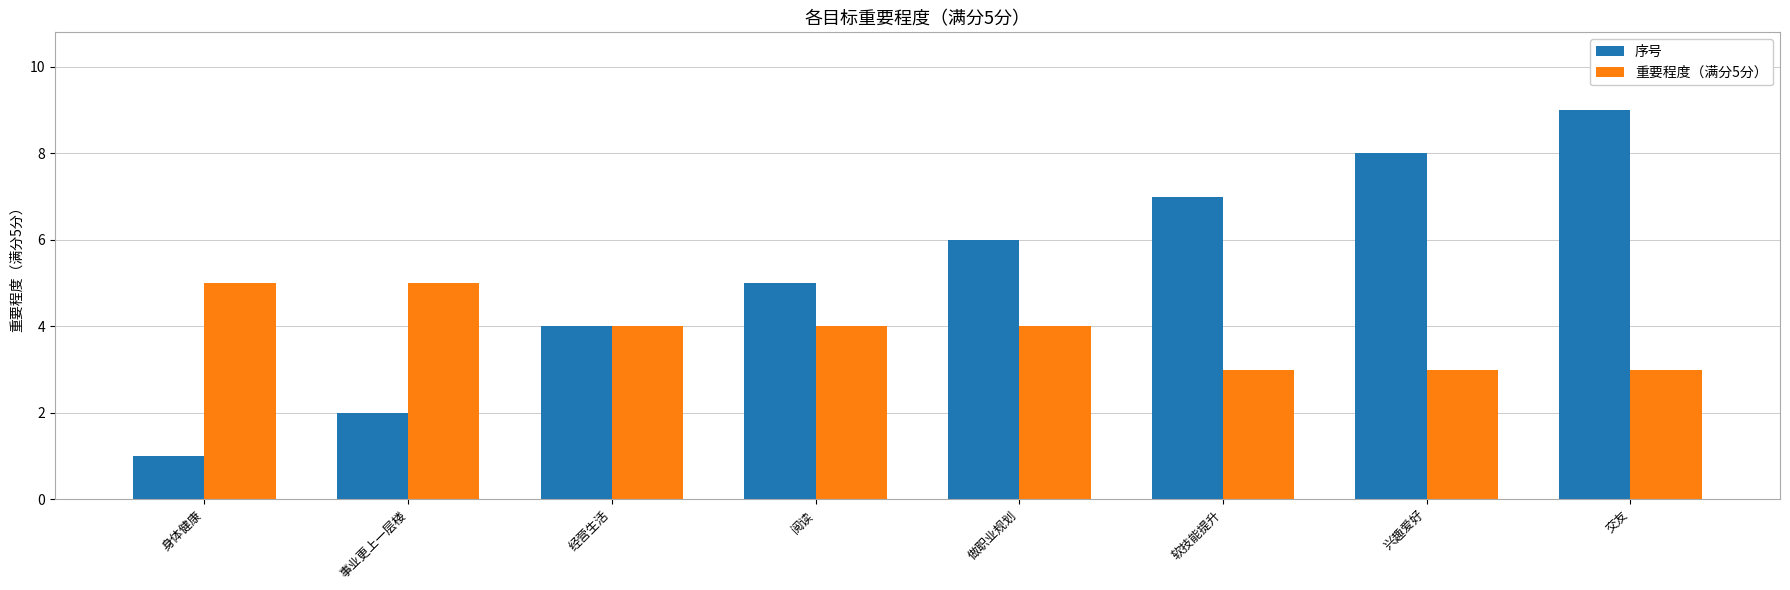

What is the value of the 重要程度（满分5分） bar at the 1st from the left?

5